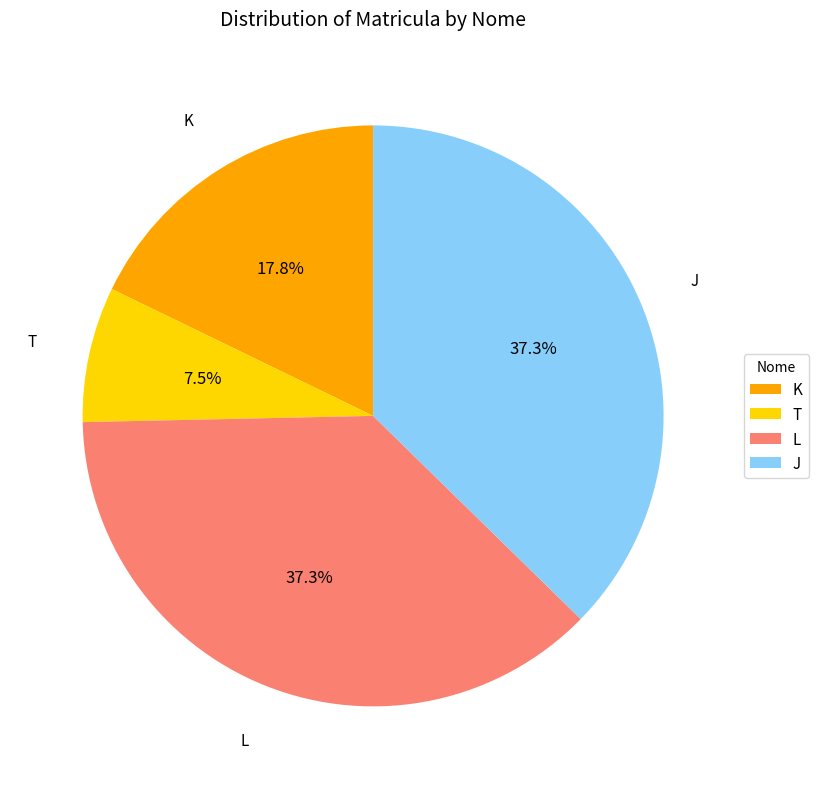

Which has a higher value, T or J?

J